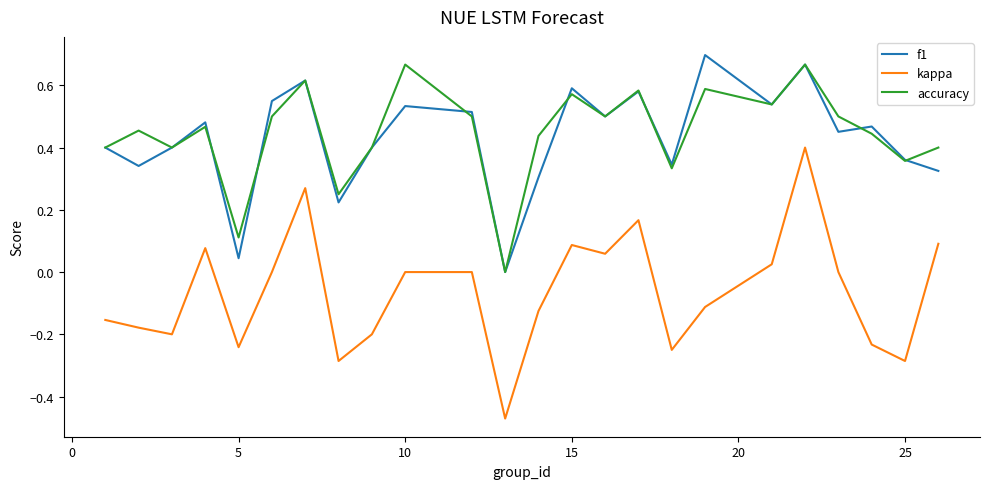

Which series has the largest range (max minus min)?

kappa